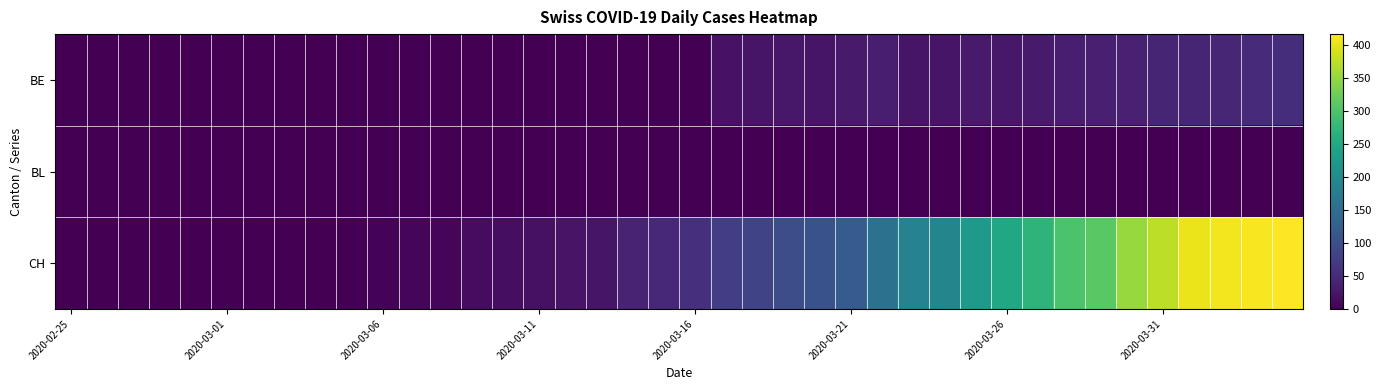

Count the number of data series in this chart.

3